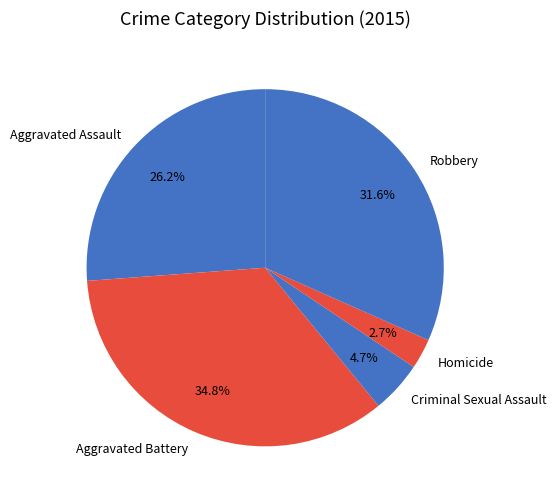

Which category has the smallest portion of the pie?

Homicide